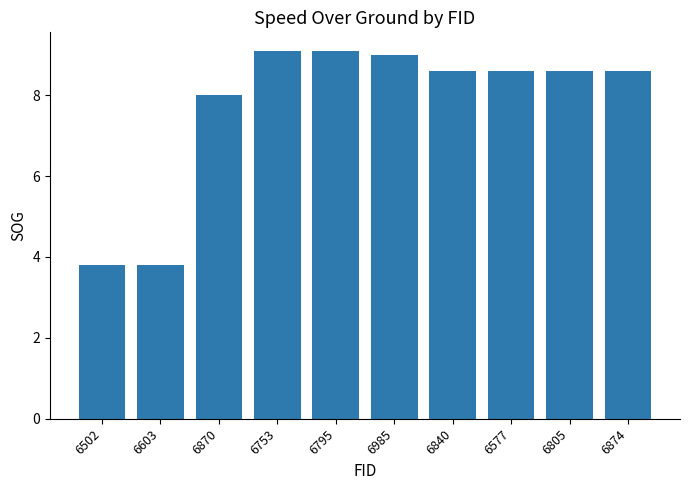

What is the difference between the maximum and minimum values?

5.3